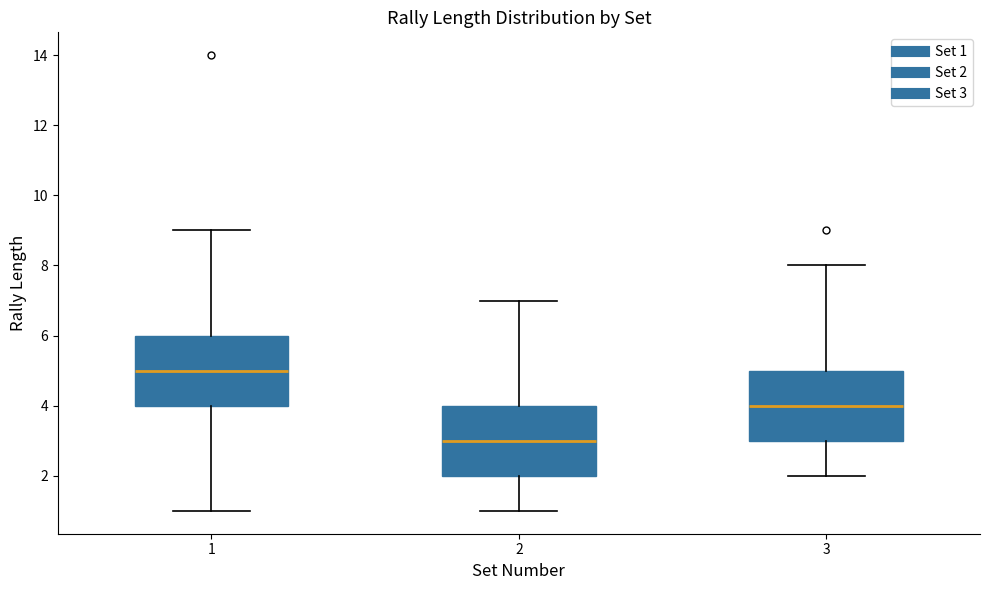

Which box has the highest median line?

1